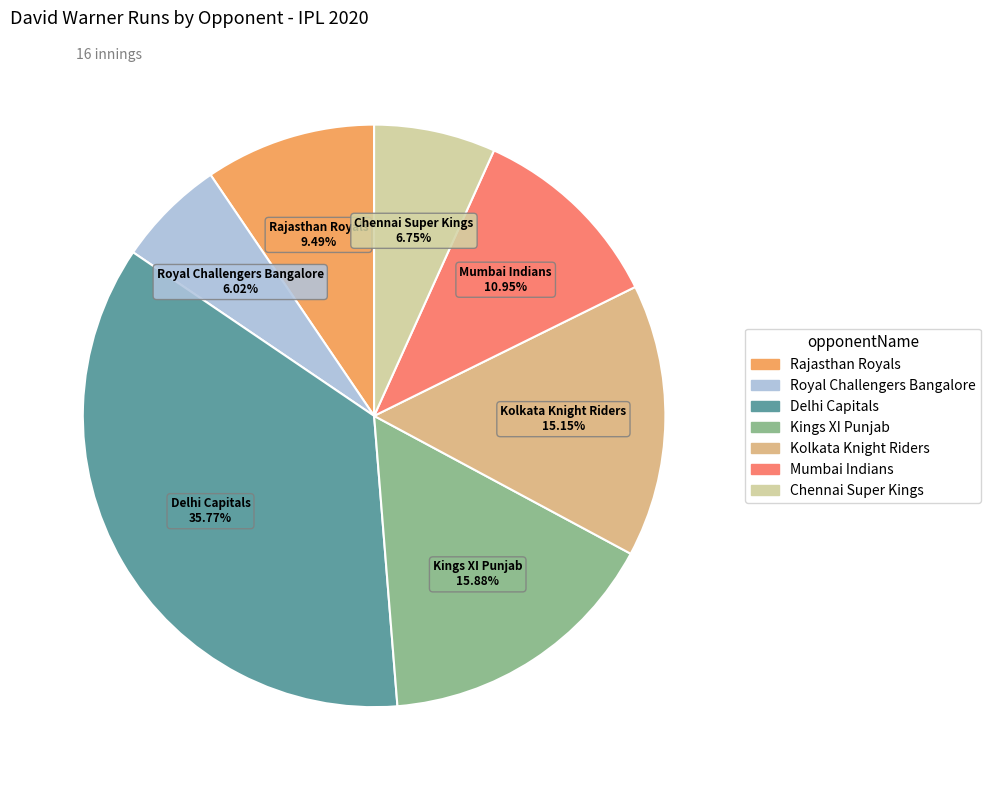

Is there a majority slice in this chart?

No